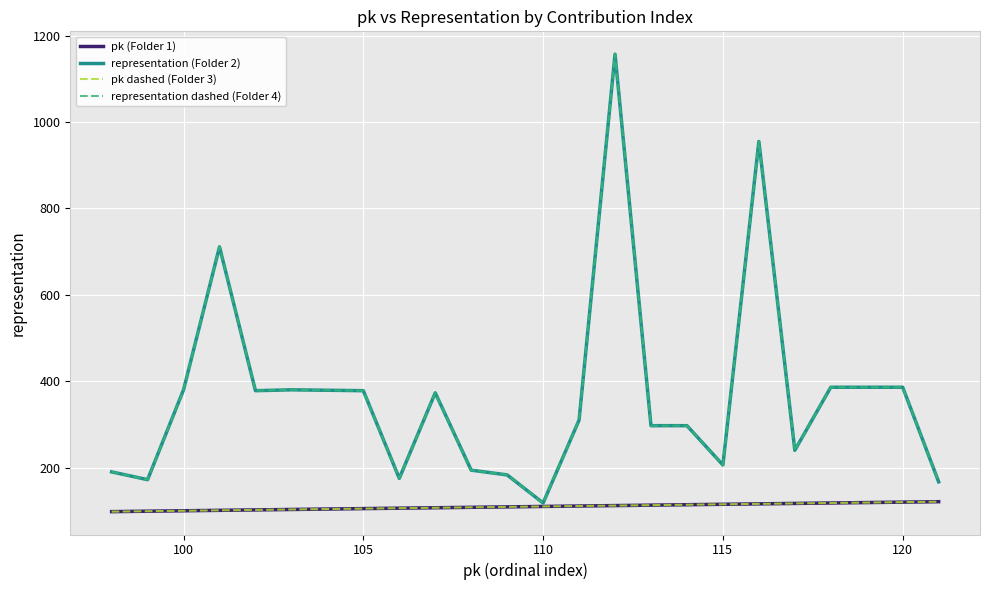

Is this an area chart (filled region under the line)?

No